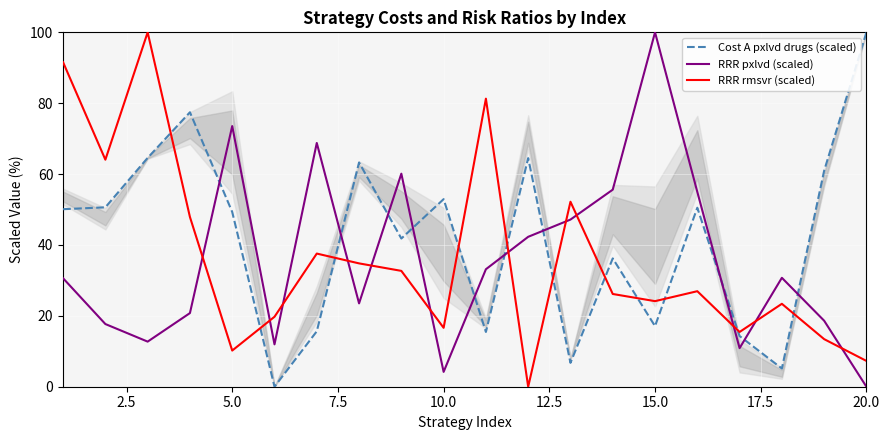

What are all the series names shown in the legend?

Cost A pxlvd drugs (scaled), RRR pxlvd (scaled), RRR rmsvr (scaled)